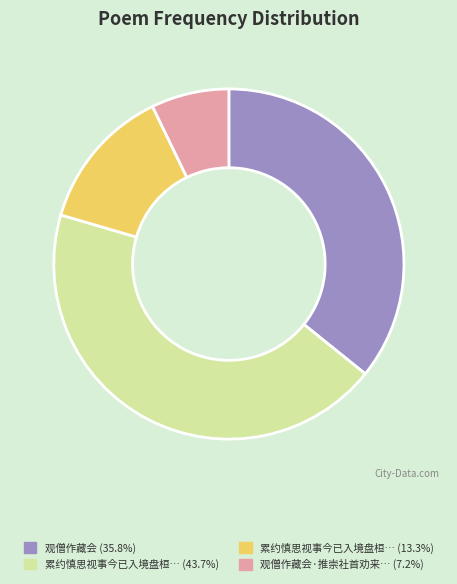

Is there any slice that represents more than half of the pie?

No